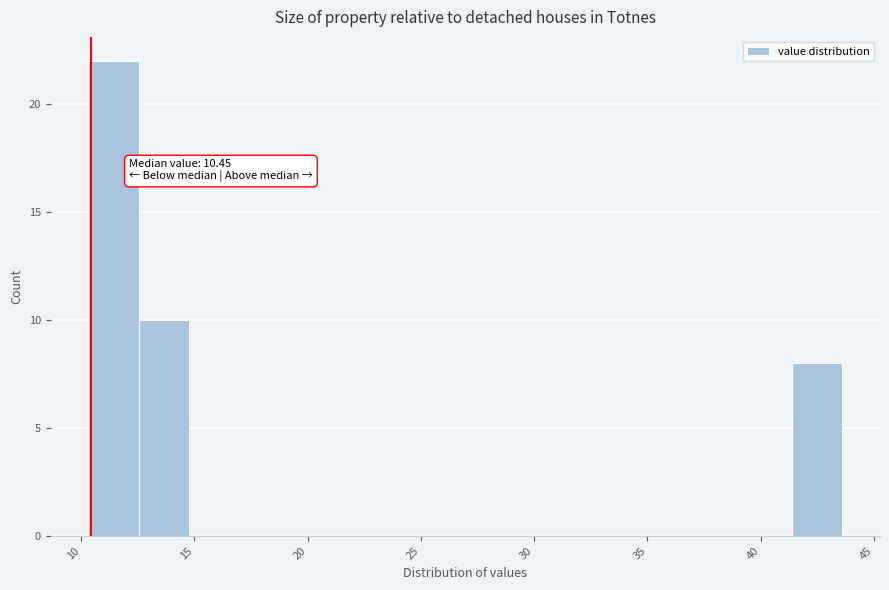

Which range on the x-axis has the tallest bar?

10.5 to 12.5